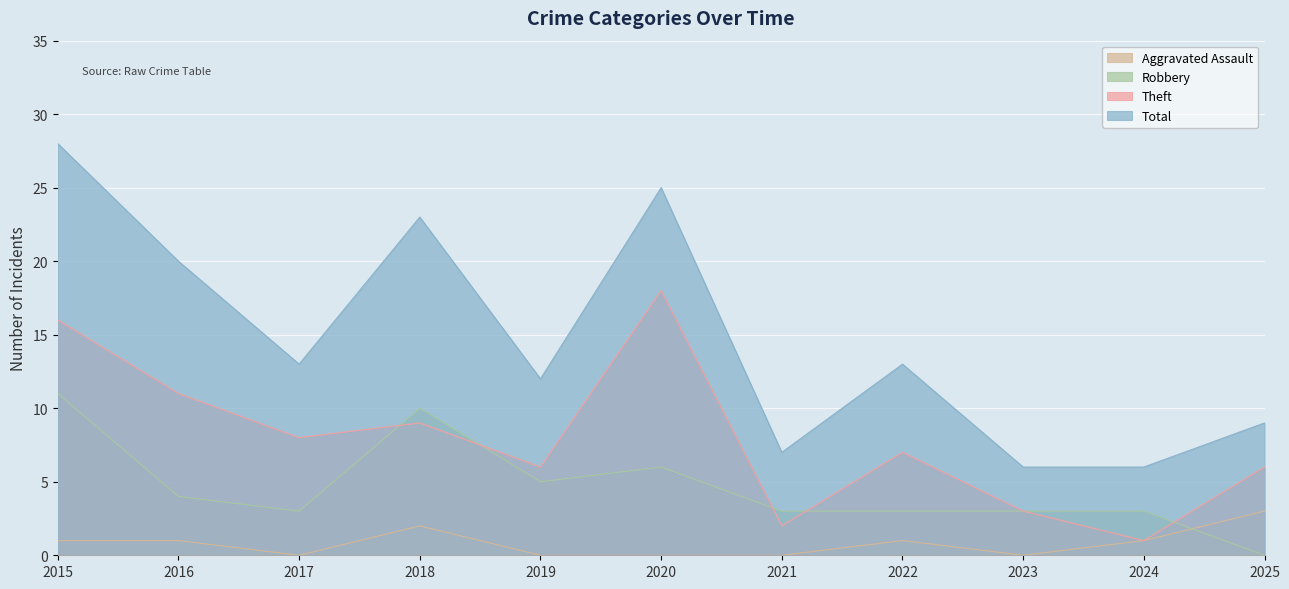

List the series in order of their overall mean, highest first.

Total, Theft, Robbery, Aggravated Assault